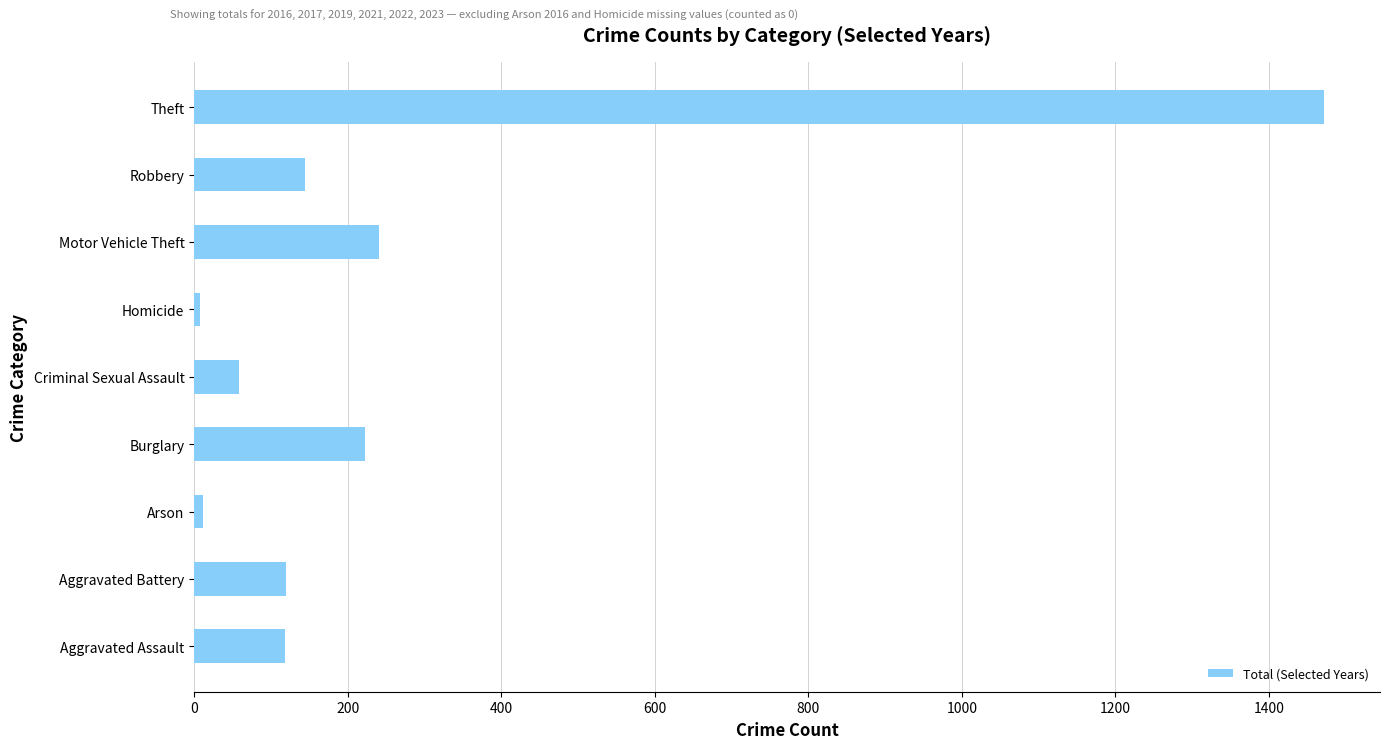

What is the difference between the second highest and minimum values?

234